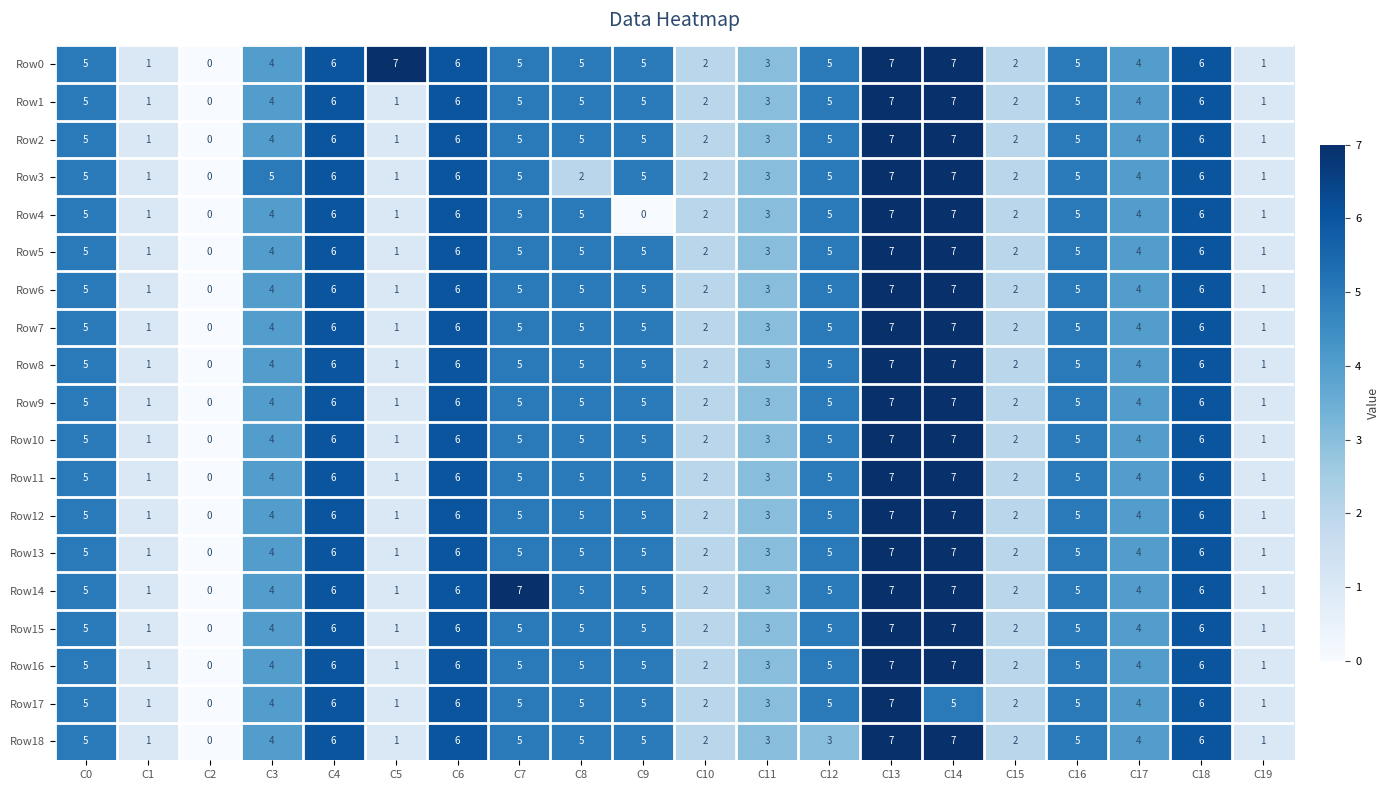

What is the difference between the second highest and minimum values in the Row15 series?

7